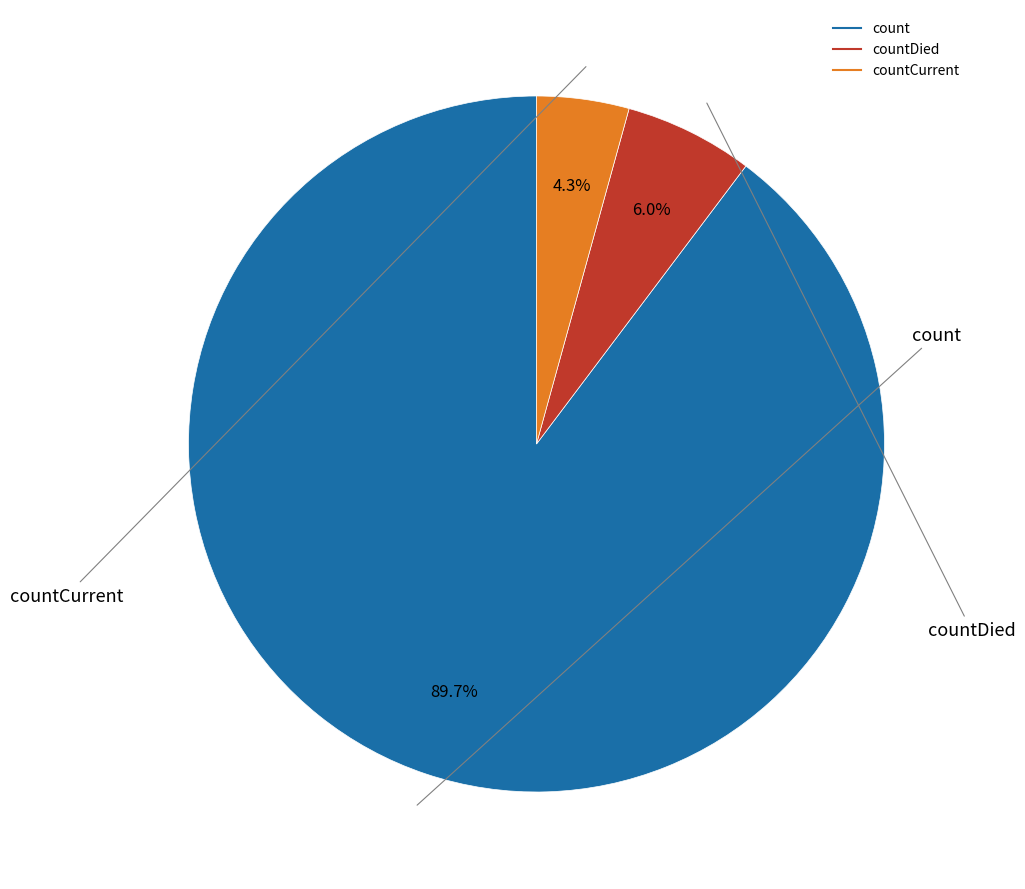

To the nearest percent, what is the average slice percentage?

33%